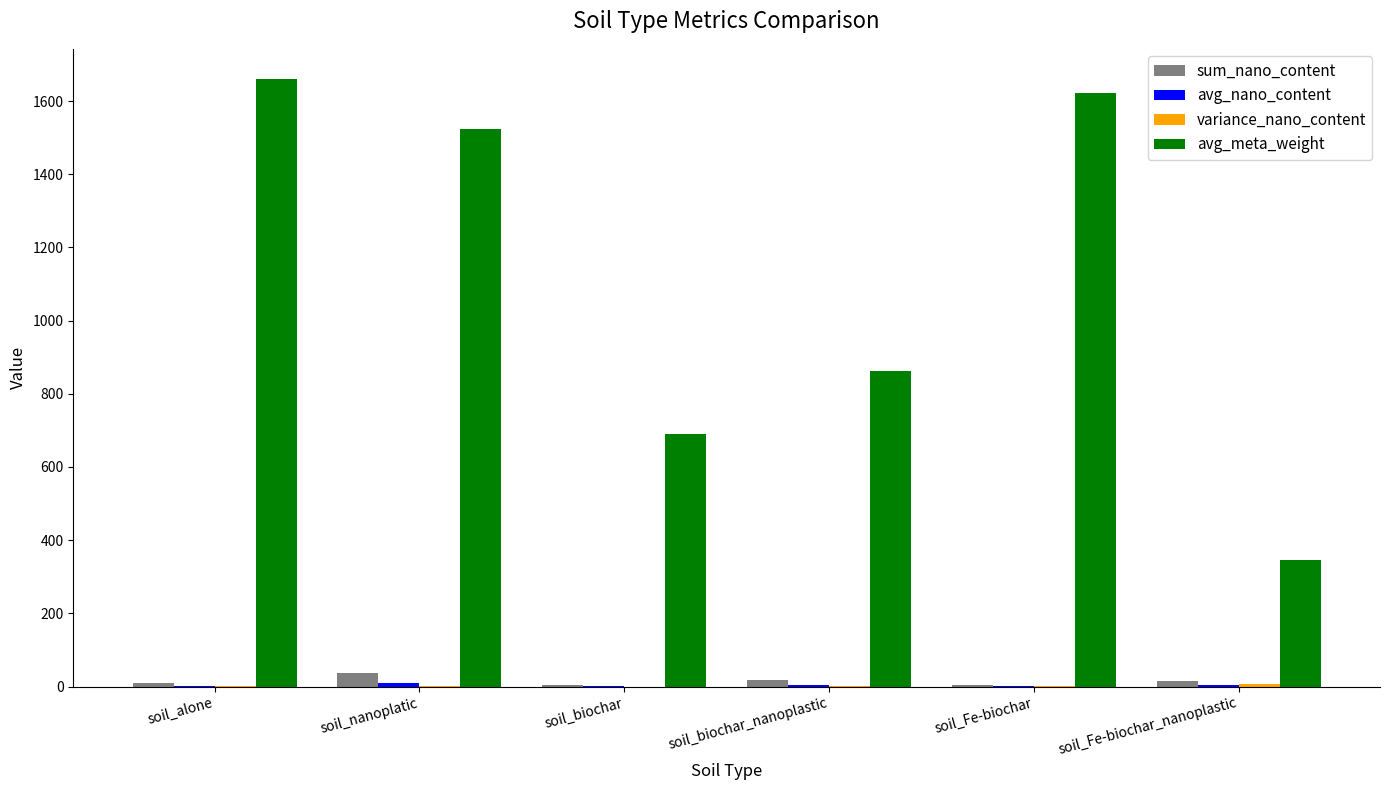

At which category does the chart reach its peak across all series?

soil_alone